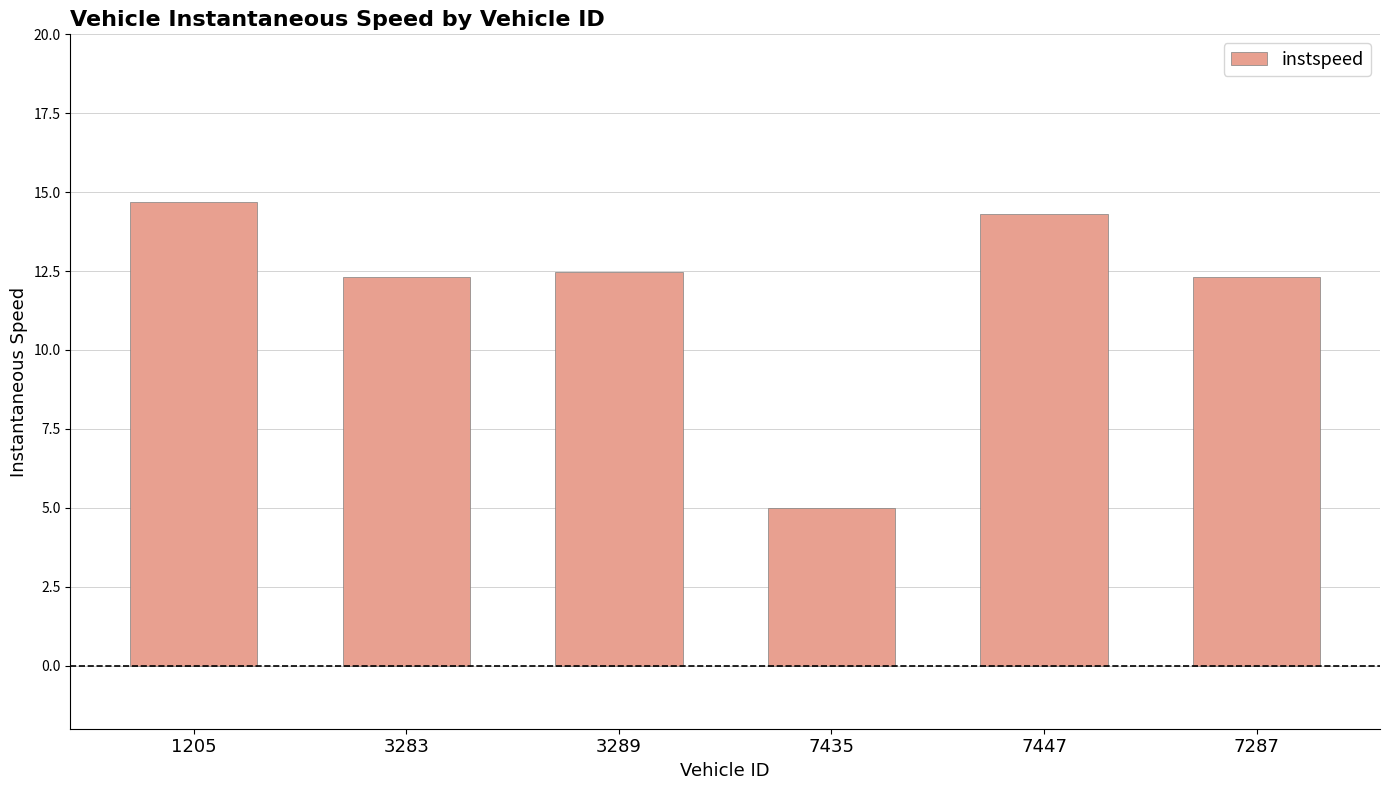

What is the value of the 4th bar from the left?

5.0